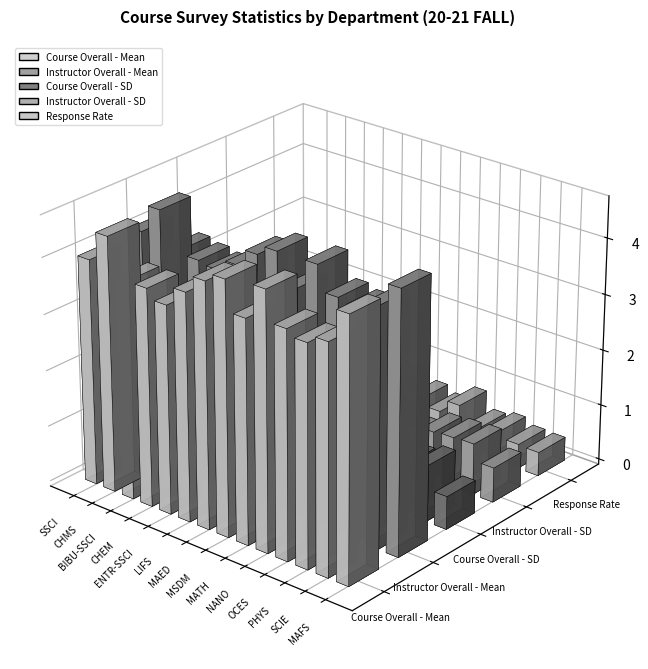

True or false: Course Overall - Mean has a value of 6.9 at MSDM.

False